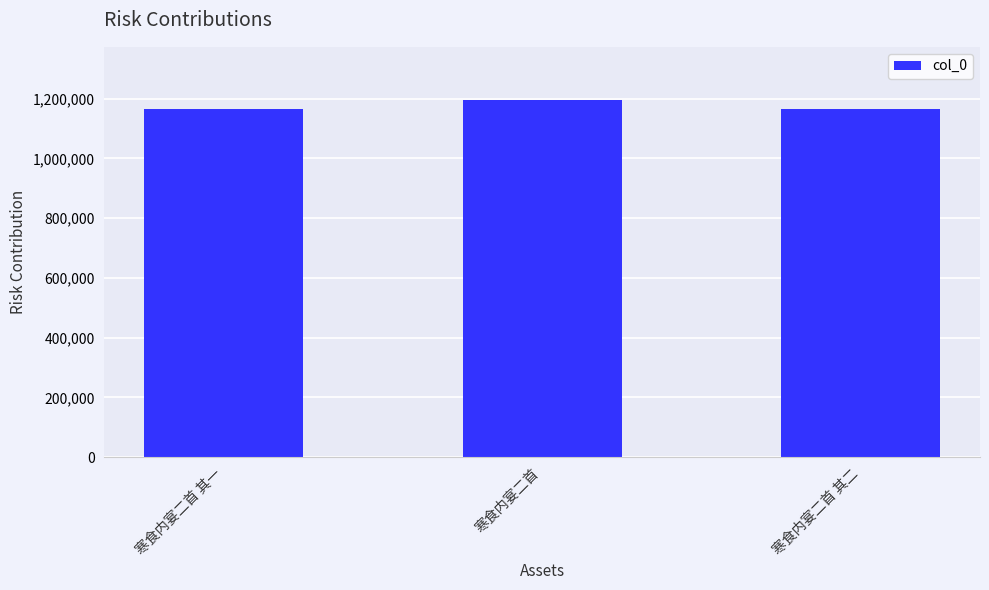

What is the change in value from 寒食内宴二首 其一 to 寒食内宴二首?

+27366